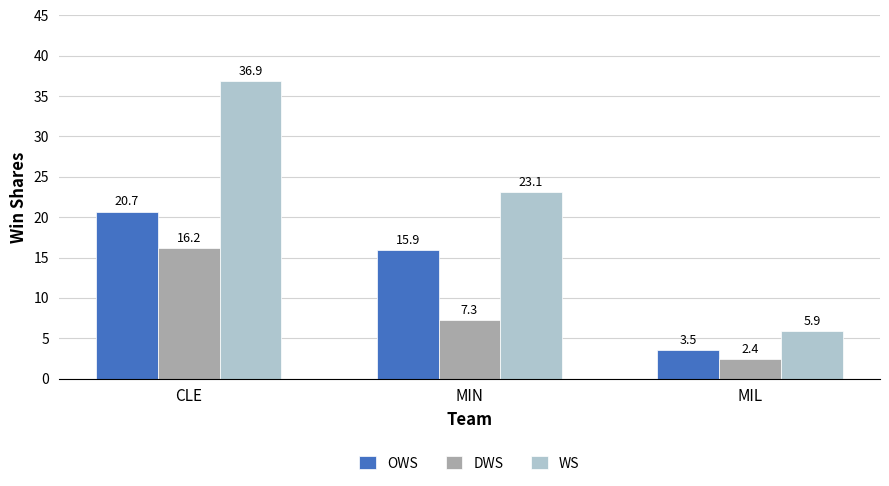

What is the minimum value for WS?

5.9